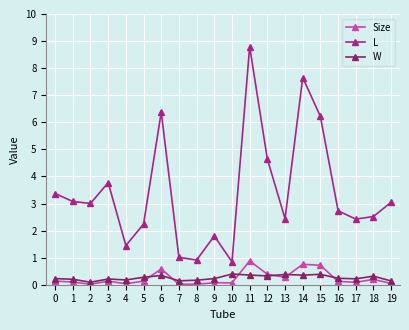

True or false: L and W intersect in this chart.

False